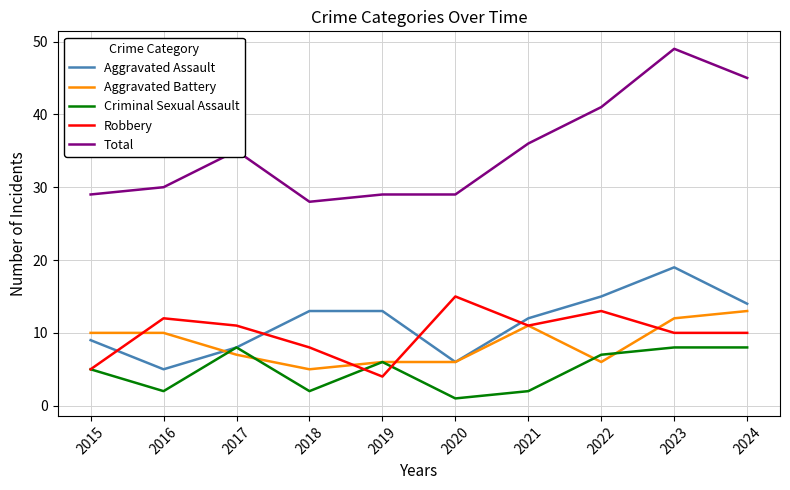

What are all the series names shown in the legend?

Aggravated Assault, Aggravated Battery, Criminal Sexual Assault, Robbery, Total